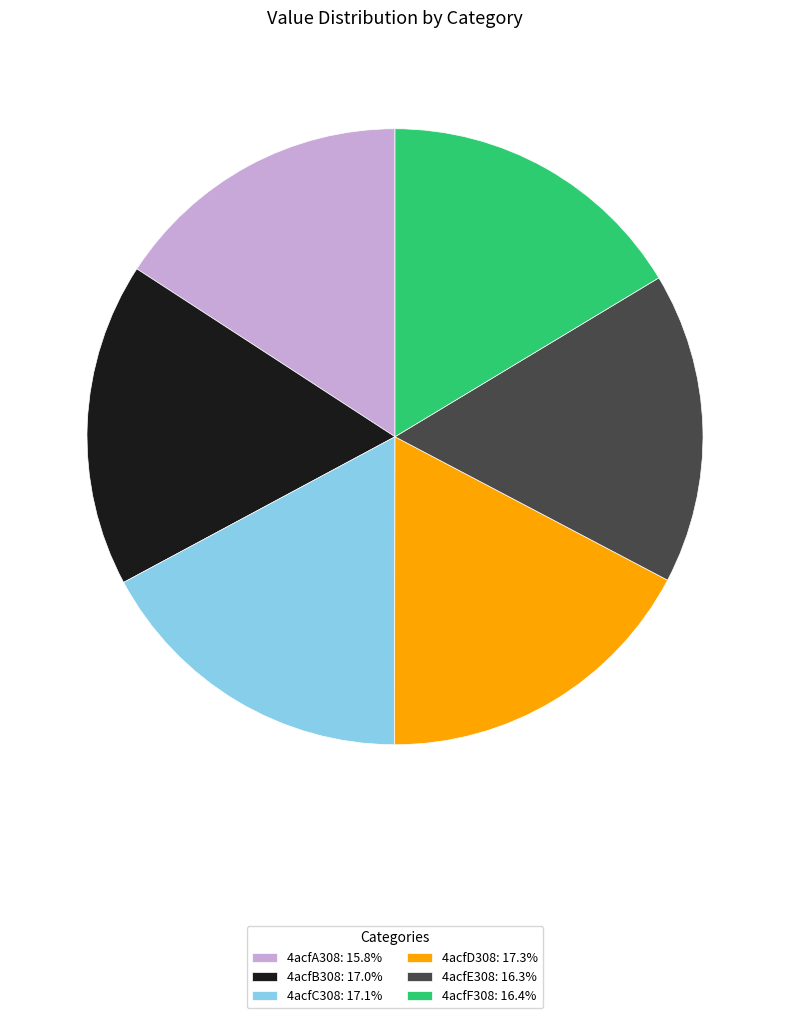

Combined, do 4acfC308: 17.1% and 4acfF308: 16.4% account for over 50%?

No